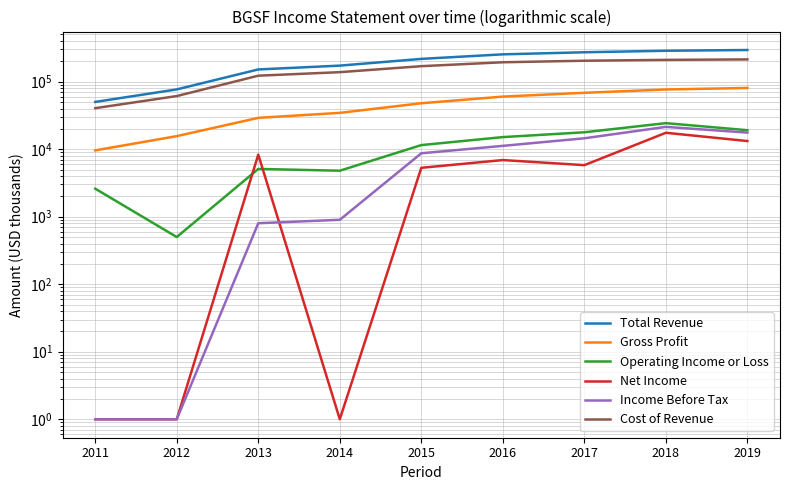

Between 2013 and 2011, which is larger?

2013